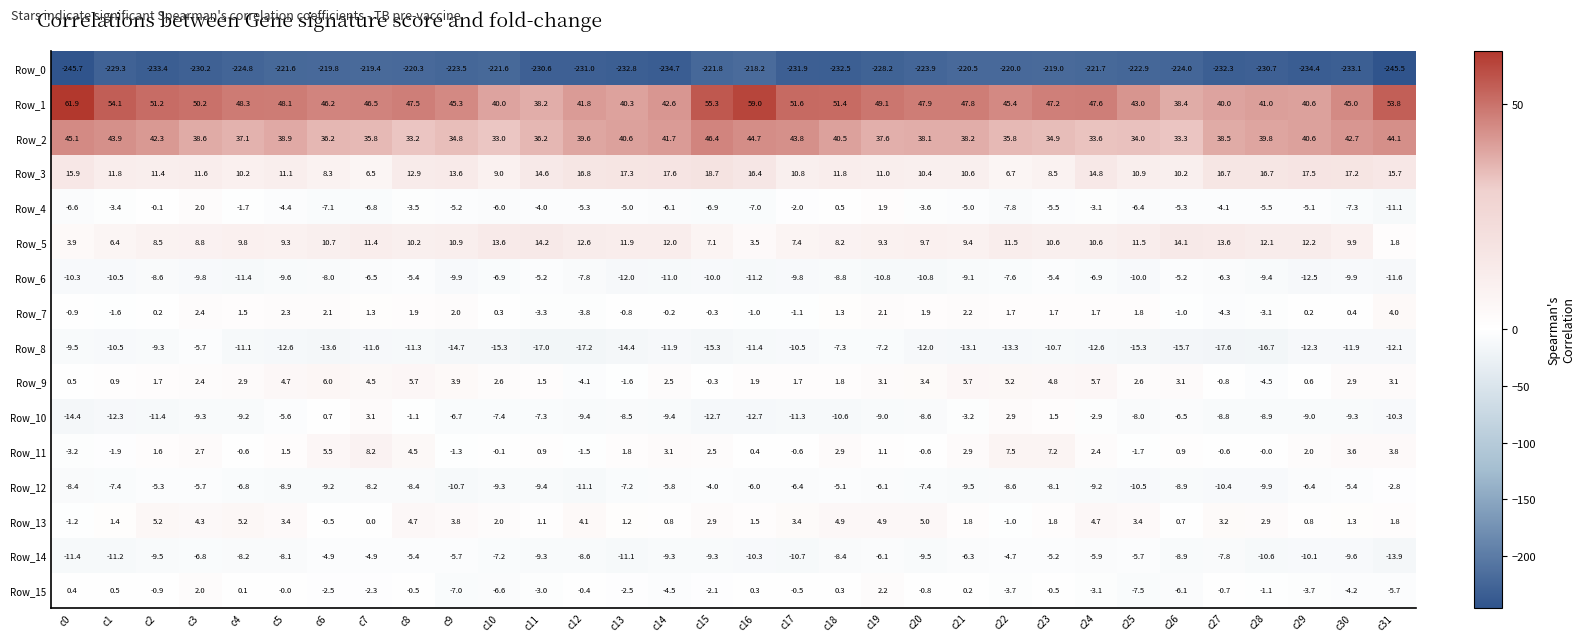

Where is Row_9 nearest to the value 0?

c15